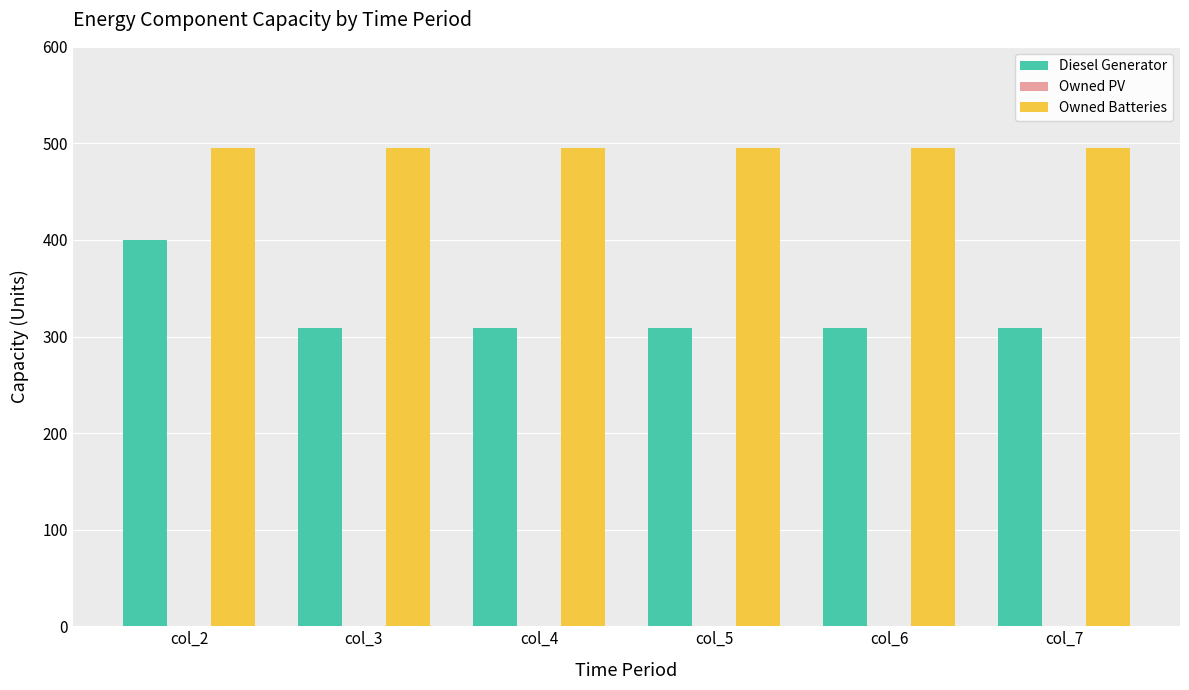

Which series has the largest range (max minus min)?

Diesel Generator